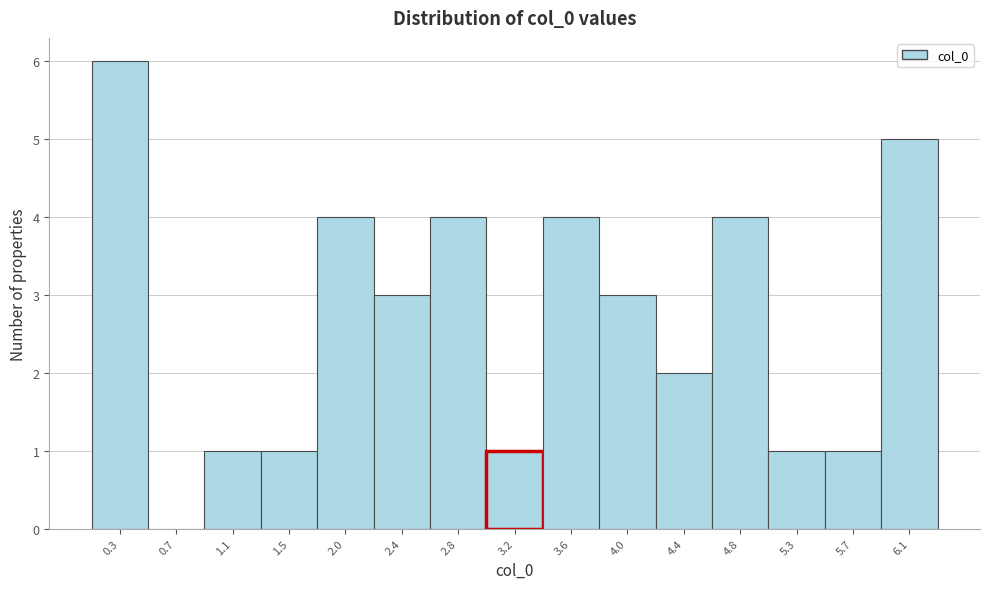

Reading right to left, transcribe all the data shown in this chart.

6.1=5	5.7=1	5.3=1	4.8=4	4.4=2	4.0=3	3.6=4	3.2=1	2.8=4	2.4=3	2.0=4	1.5=1	1.1=1	0.7=0	0.3=6